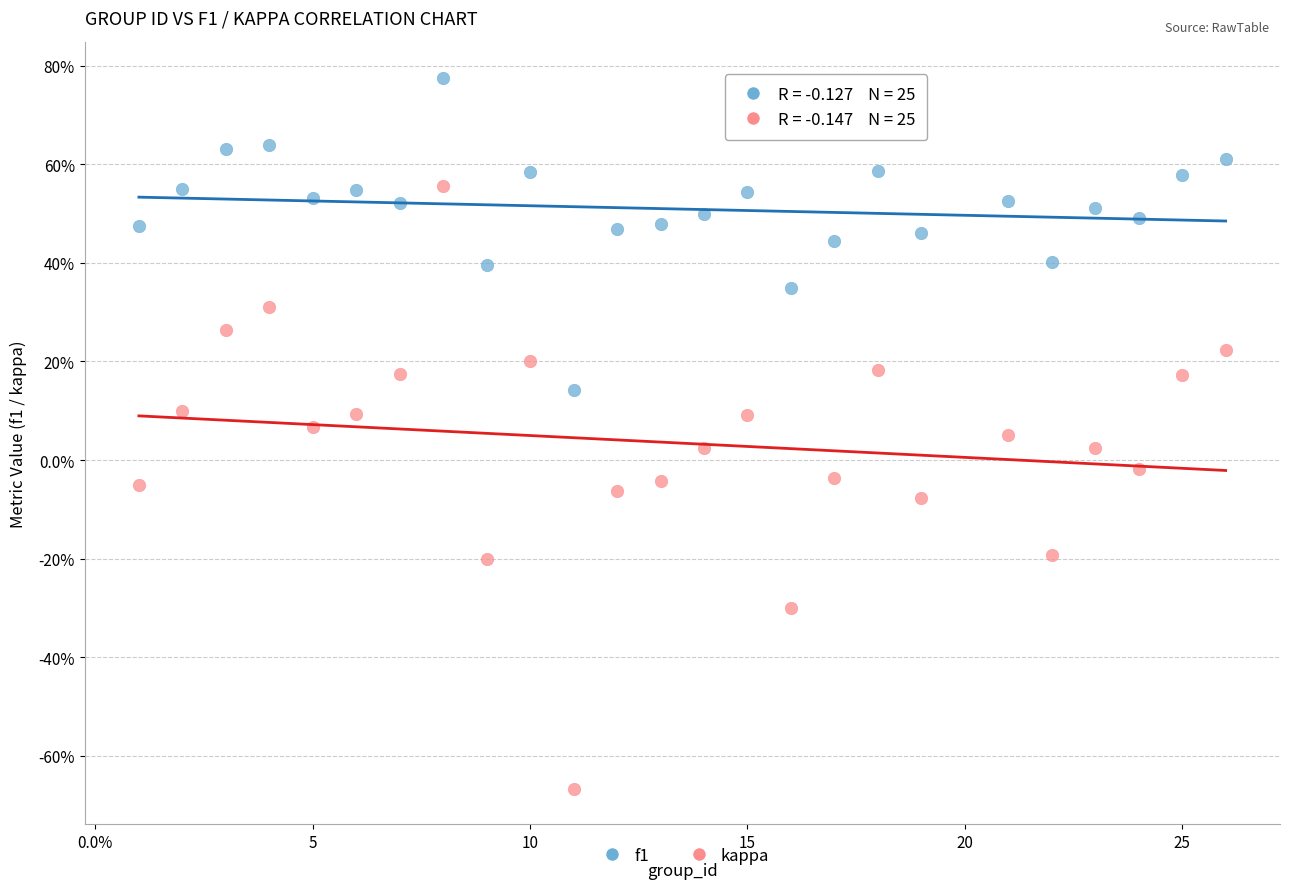

Which series reaches the minimum Y coordinate?

kappa